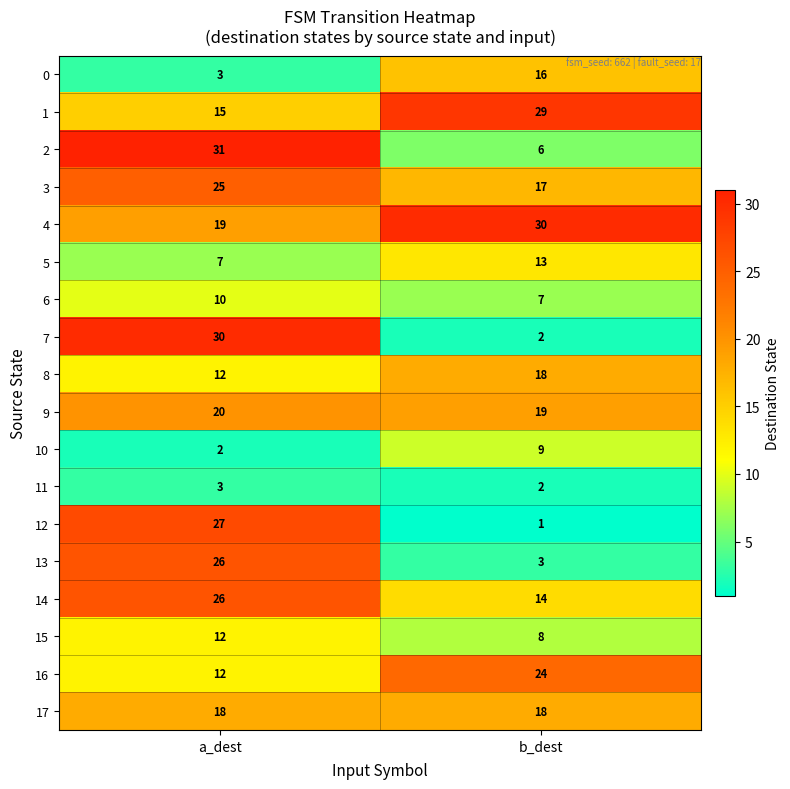

Rank the categories by 8 value from lowest to highest.

a_dest, b_dest